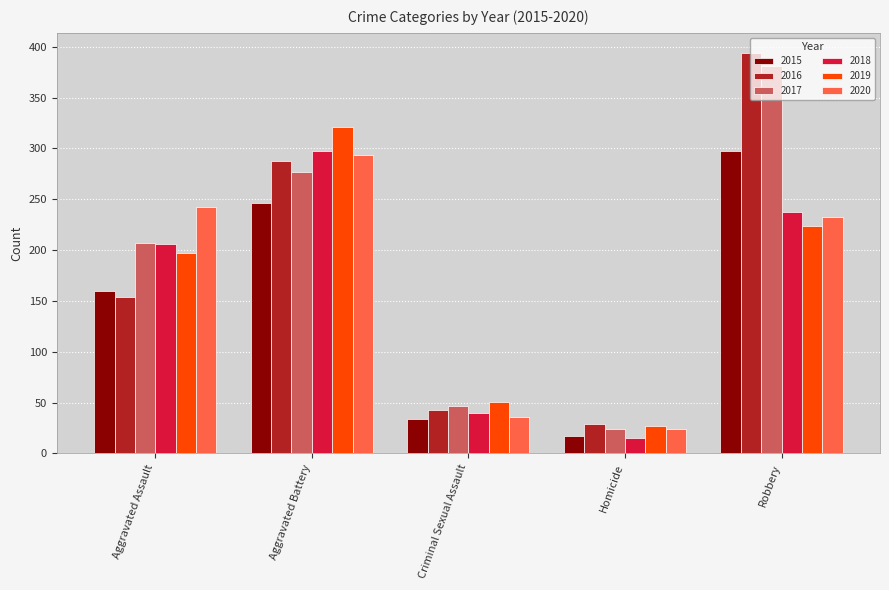

What is the label of the 4th bar from the left?

Homicide